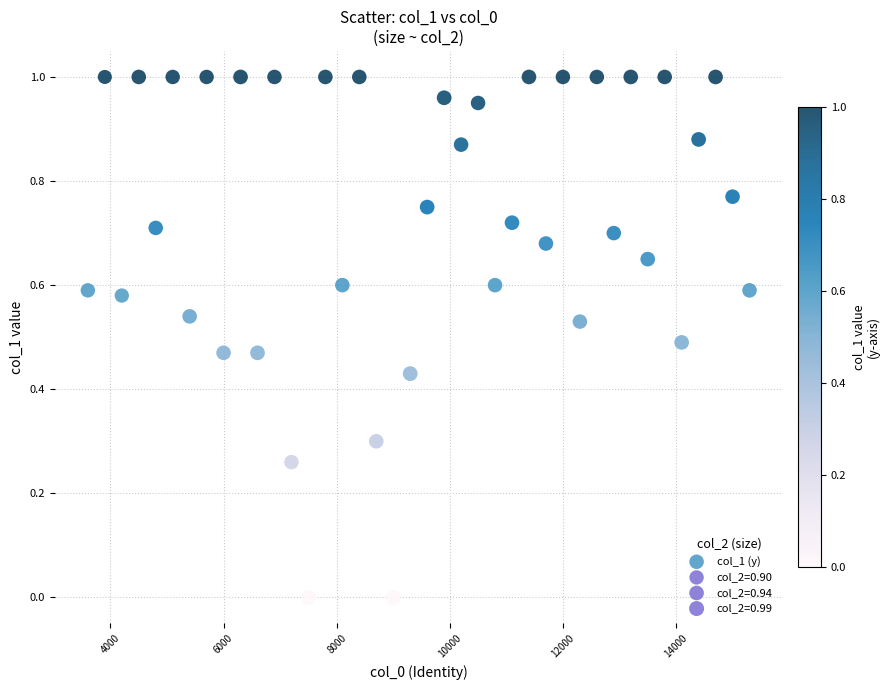

What is the range of X values (max minus min)?

11700.0